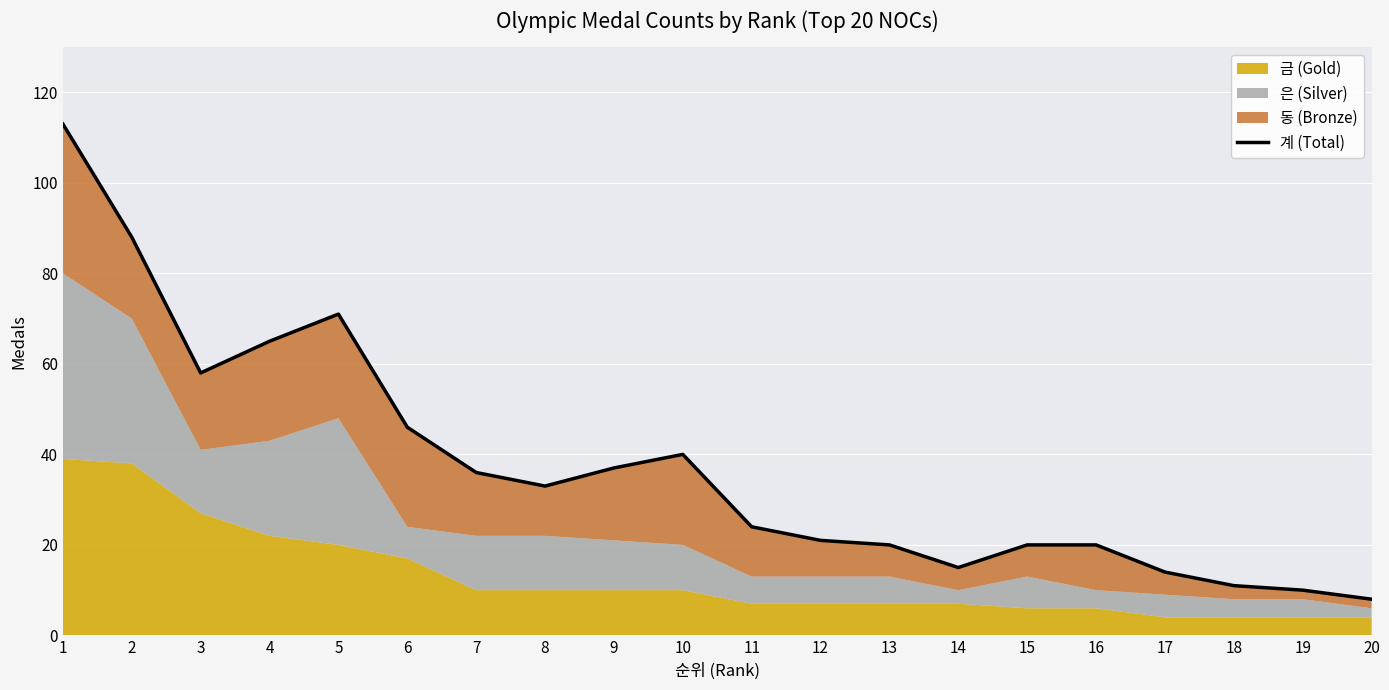

Which category has the highest value across all series?

1